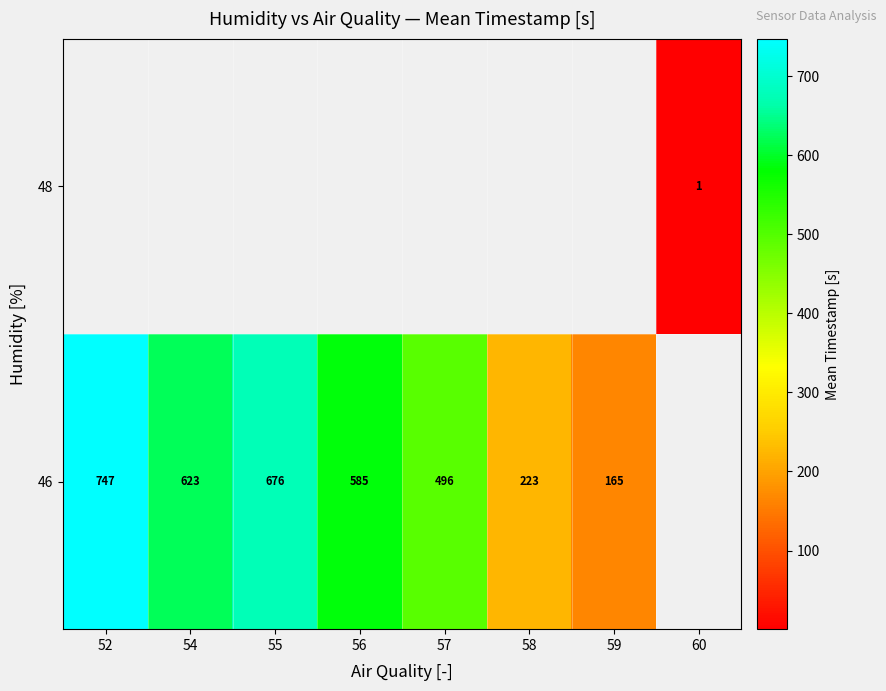

Rank the series by their average value, from highest to lowest.

row_0, row_1